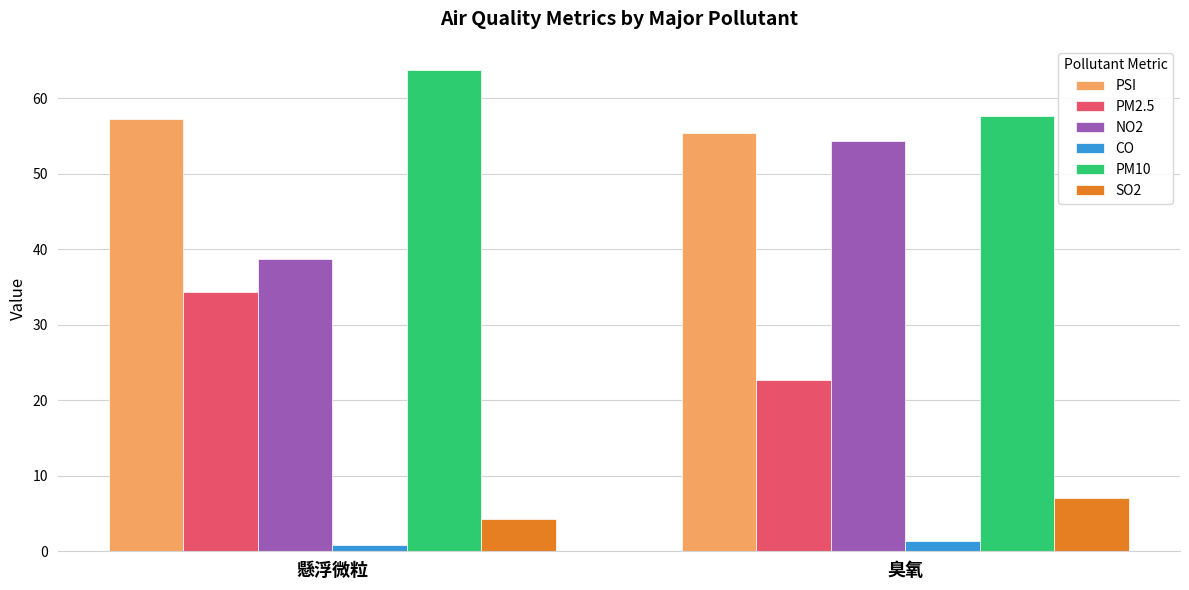

Count the PM10 values in the range 57 to 63.

1